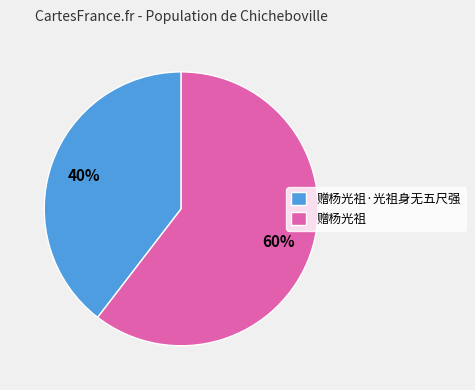

To the nearest percent, what percentage of the pie is 赠杨光祖?

60%